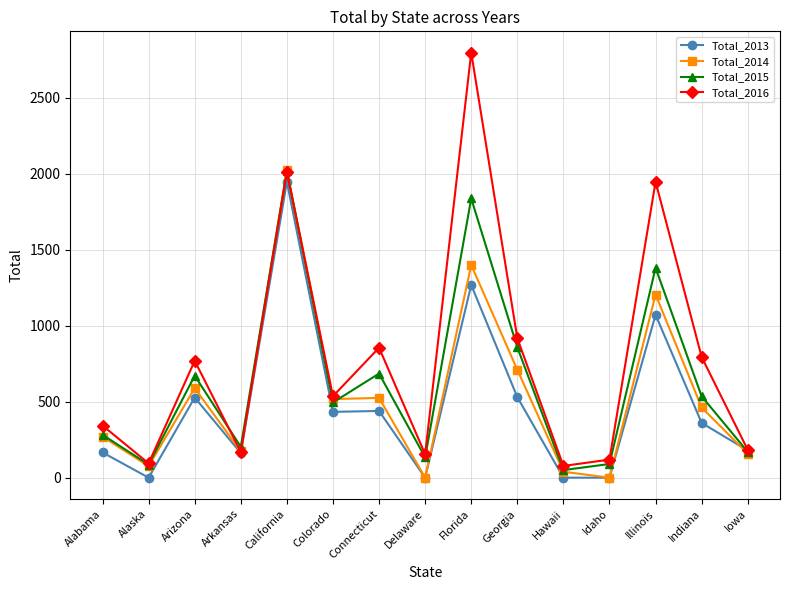

What is the spread (max minus min) of values at California?

77